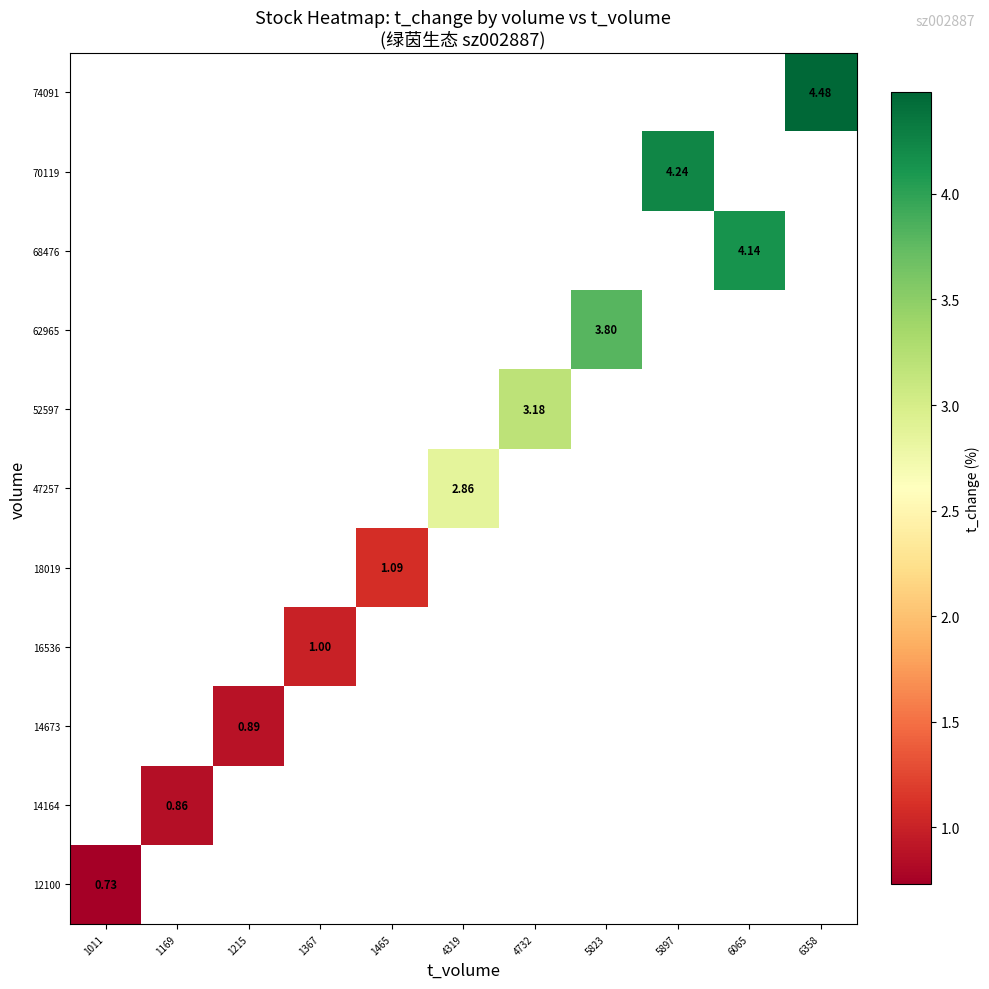

Which series has the largest range (max minus min)?

12100